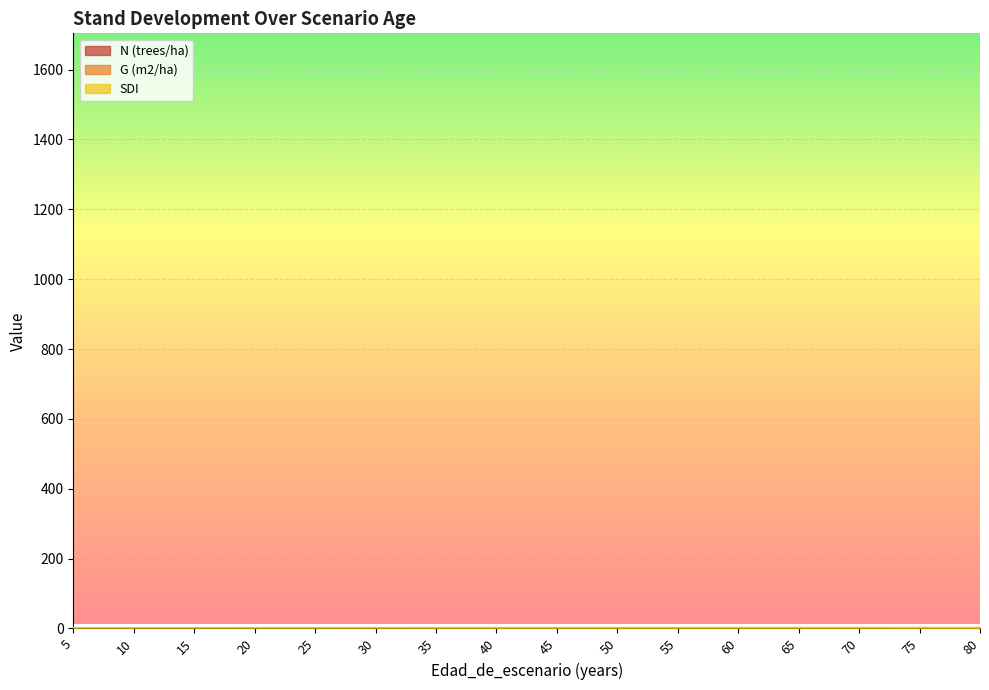

Which series has the widest spread of values?

G (m2/ha)